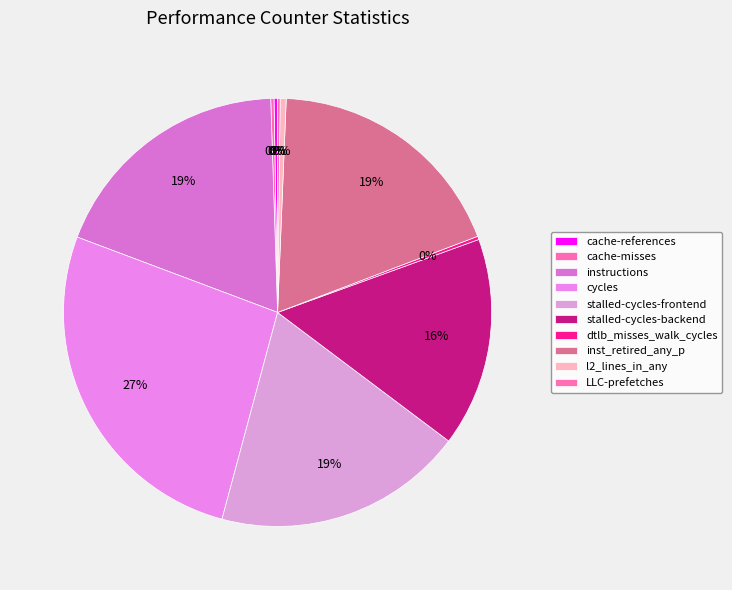

How many slices are in this pie chart?

10